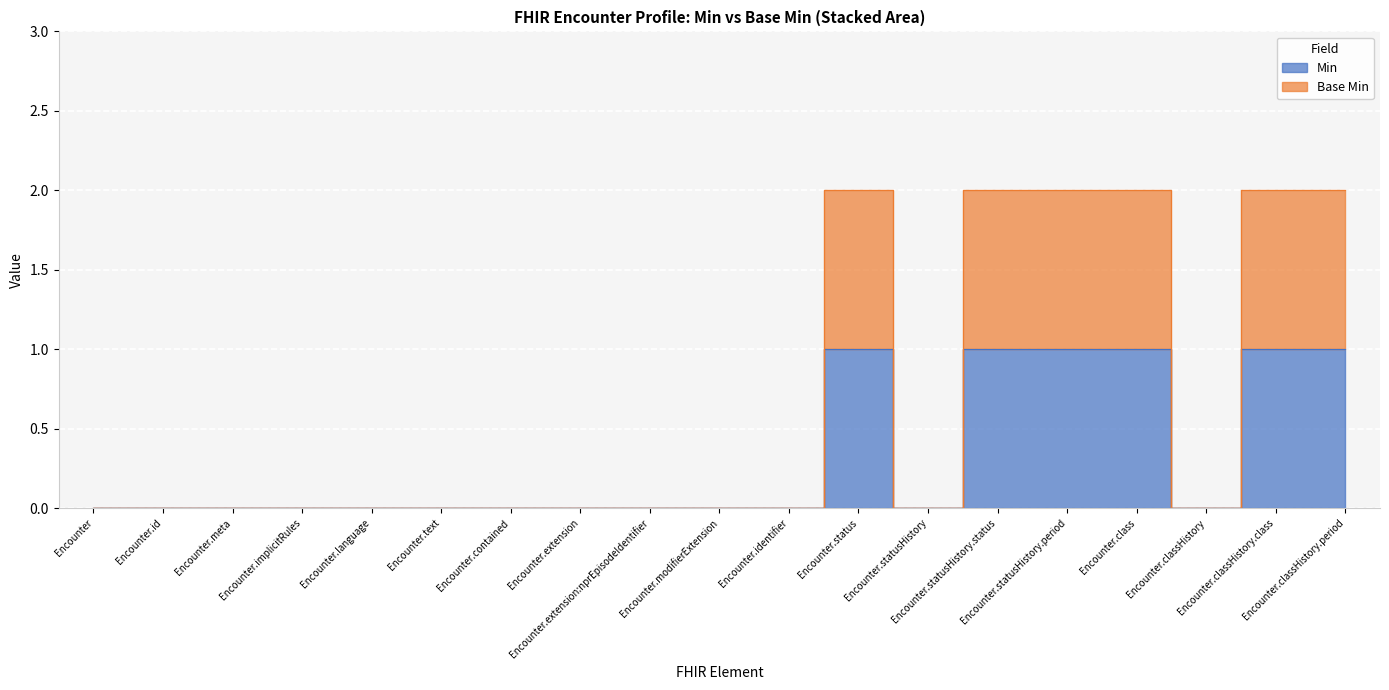

How many lines are shown in the chart?

2